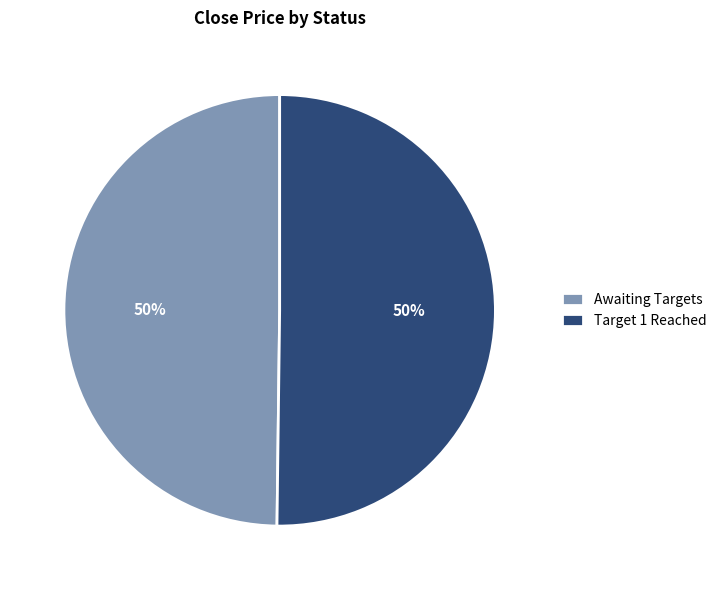

Do Awaiting Targets and Target 1 Reached together represent more than half of the pie?

Yes